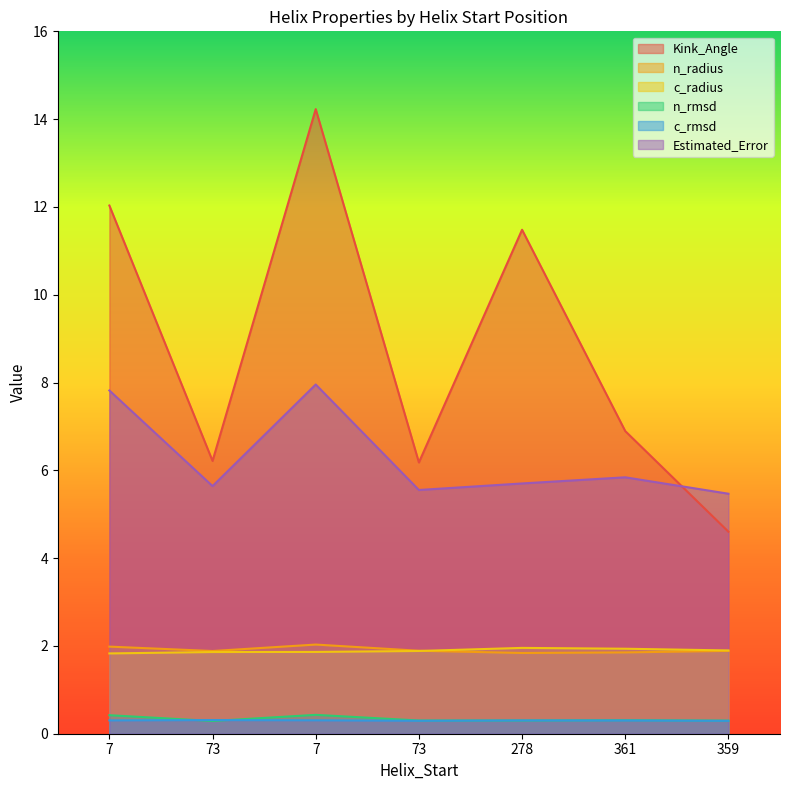

Is it true that n_radius equals 0.6 at 73?

False